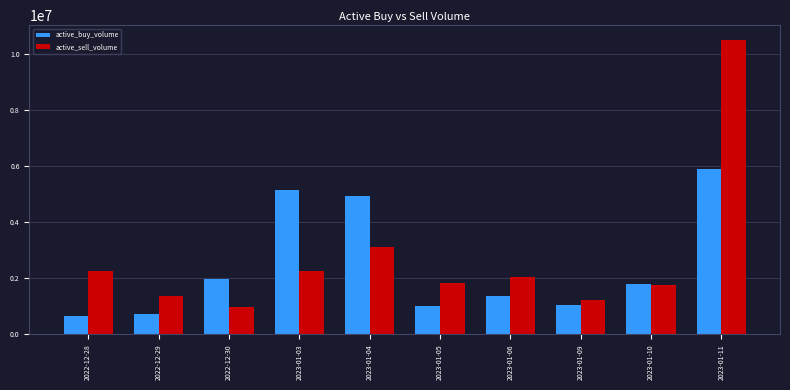

What is the difference between the second highest and second lowest values in the active_sell_volume series?

1908753